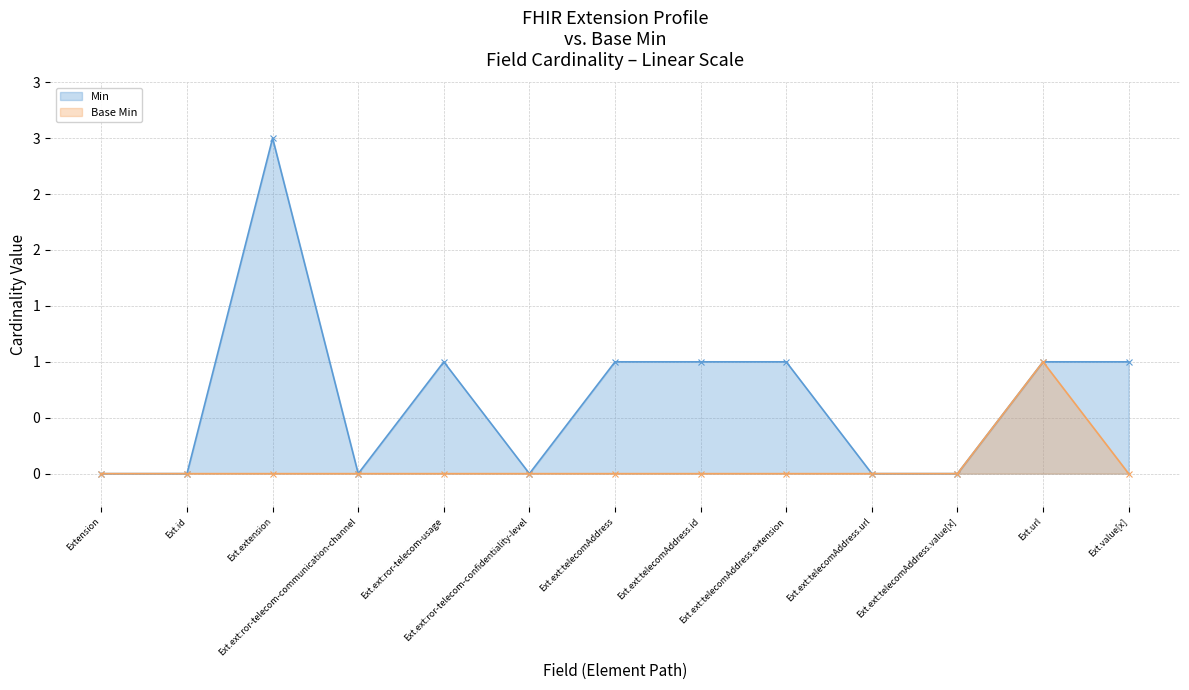

True or false: Min and Base Min intersect in this chart.

False